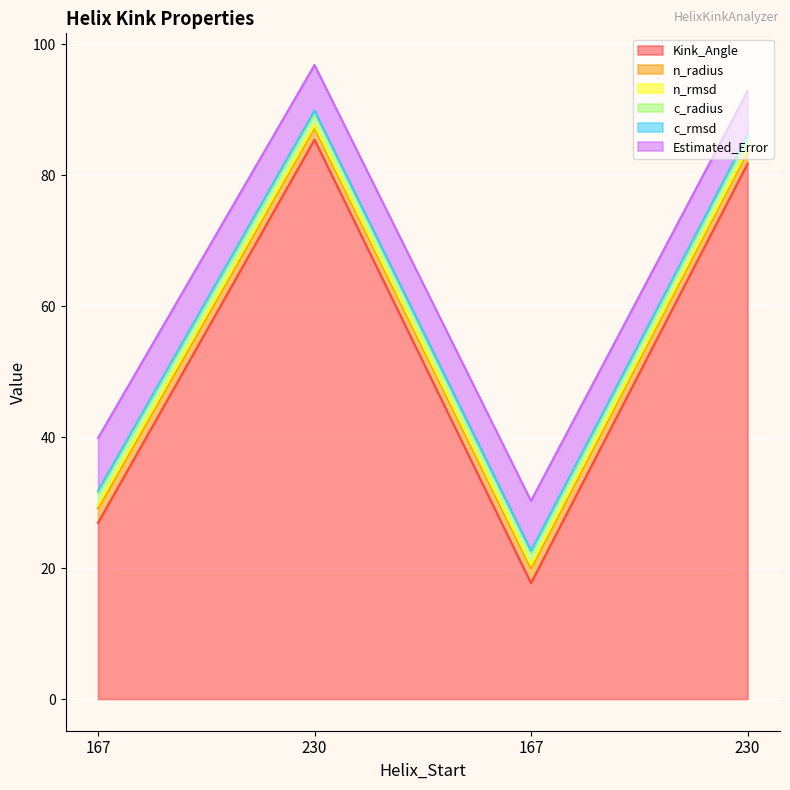

Is the value of c_radius at 167 greater than the value of Kink_Angle at 230?

No